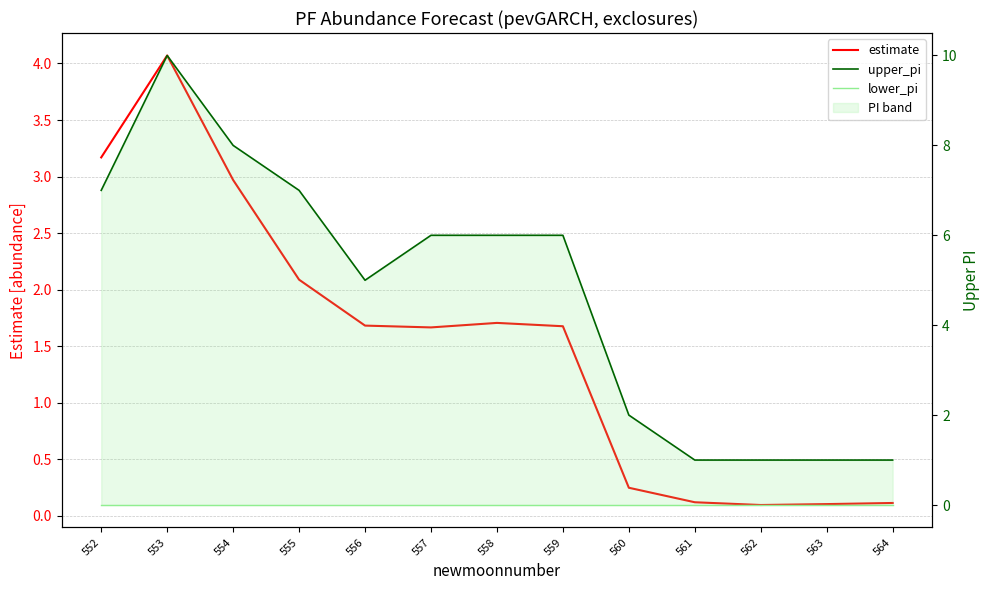

Reading right to left, transcribe all the data shown in this chart.

estimate: 564=0.1	563=0.1	562=0.1	561=0.1	560=0.2	559=1.7	558=1.7	557=1.7	556=1.7	555=2.1	554=3.0	553=4.1	552=3.2
upper_pi: 564=1.0	563=1.0	562=1.0	561=1.0	560=2.0	559=6.0	558=6.0	557=6.0	556=5.0	555=7.0	554=8.0	553=10.0	552=7.0
lower_pi: 564=0.0	563=0.0	562=0.0	561=0.0	560=0.0	559=0.0	558=0.0	557=0.0	556=0.0	555=0.0	554=0.0	553=0.0	552=0.0